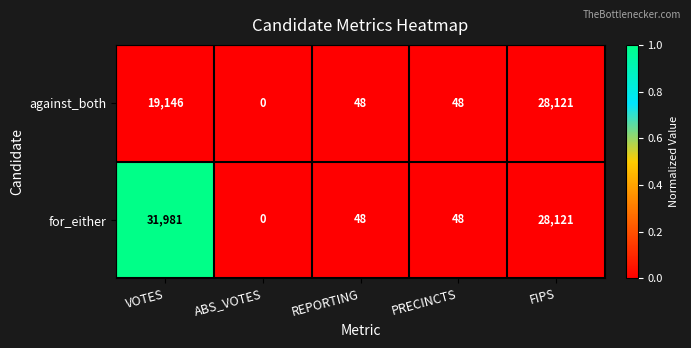

List the series in order of their peak value, highest first.

for_either, against_both